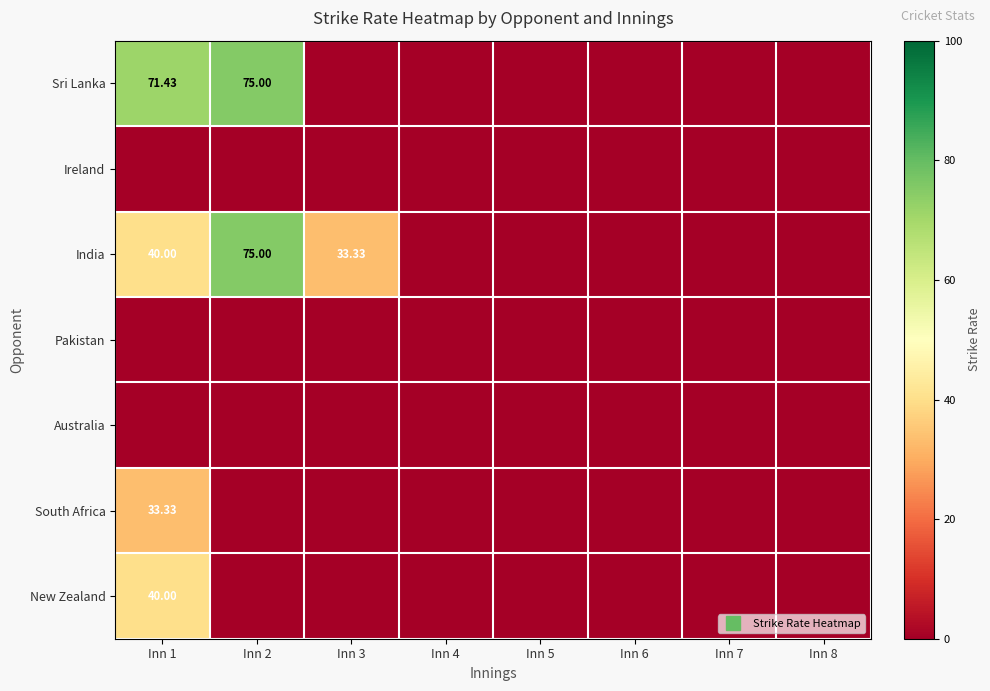

What is the sum of all Sri Lanka values?

146.4